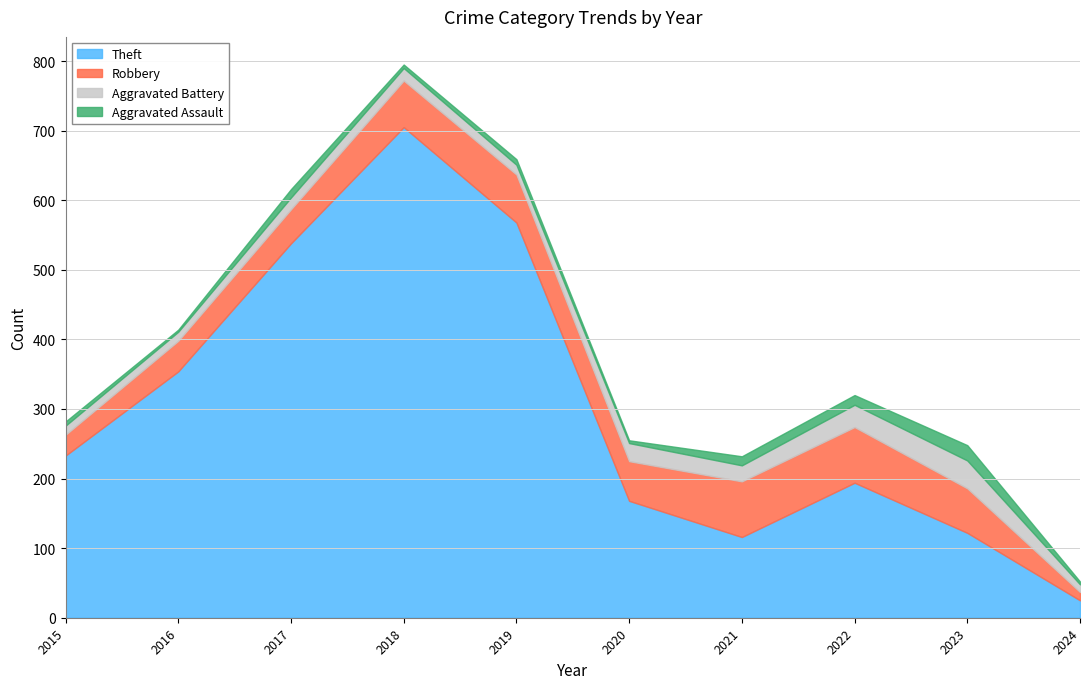

Where is the first local minimum for Robbery?

2020